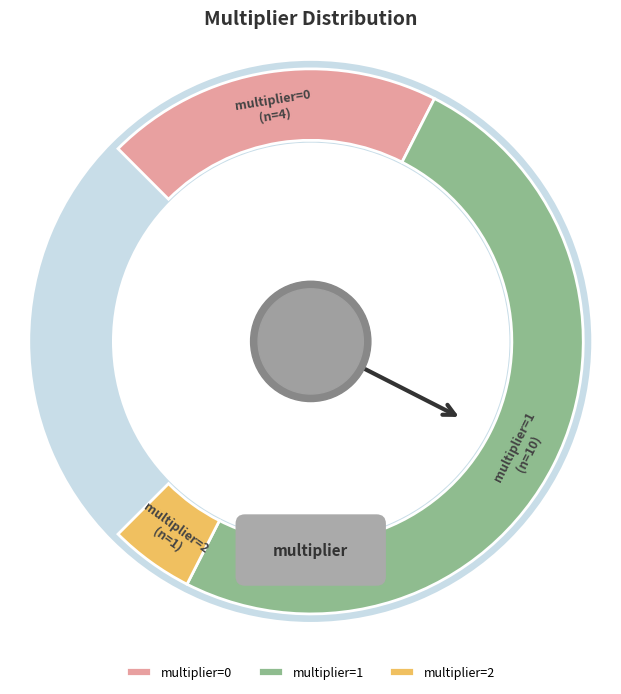

To the nearest percent, what is the difference between the multiplier=1 and multiplier=2 slice percentages?

60%